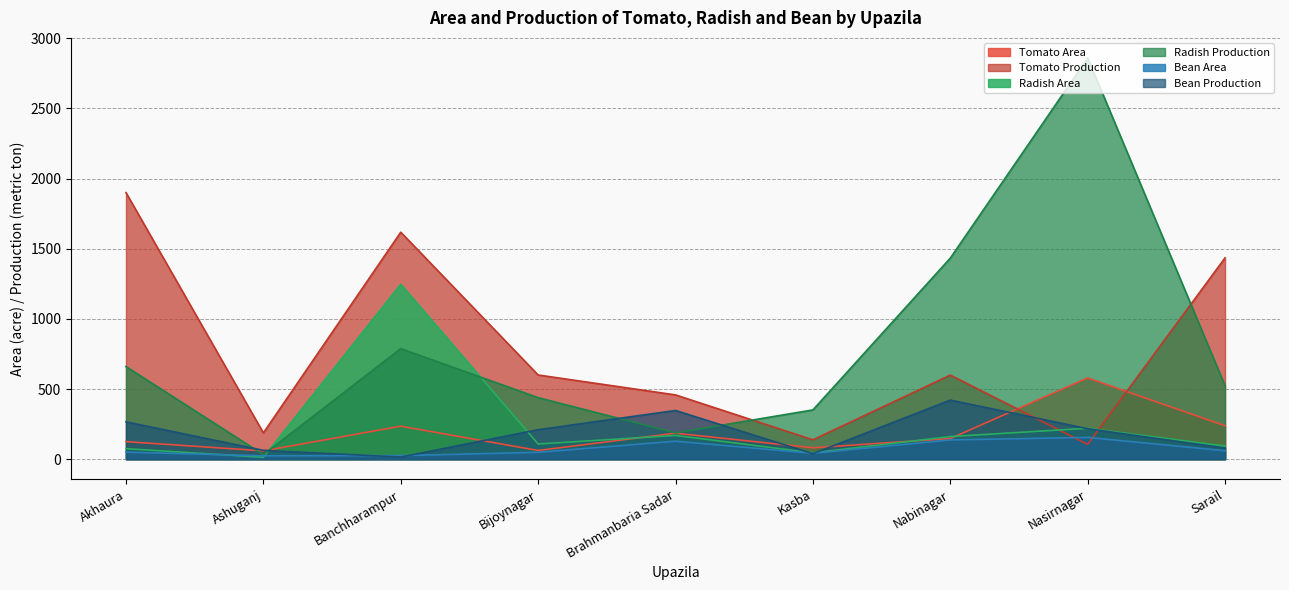

List the series in order of their peak value, highest first.

Radish Production, Tomato Production, Radish Area, Tomato Area, Bean Production, Bean Area